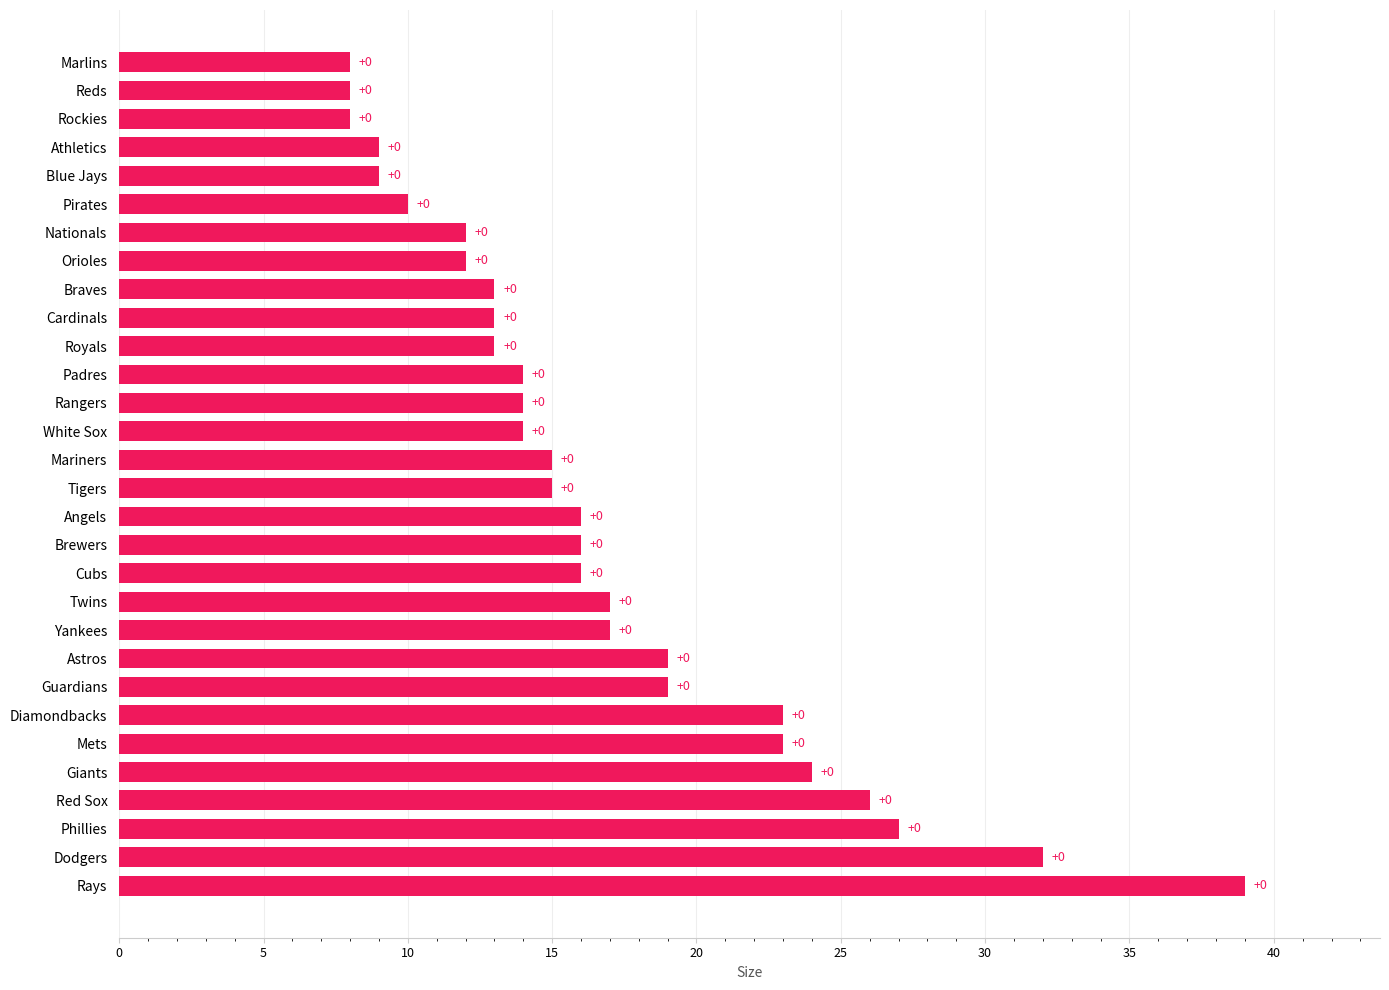

Are the bars horizontal?

Yes